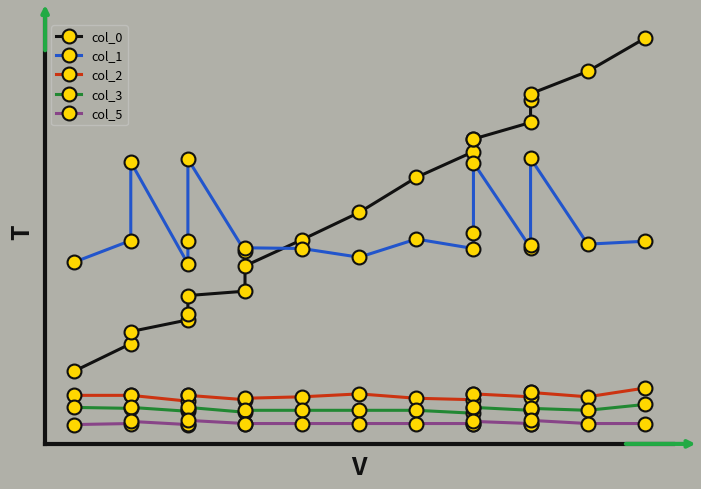

What is the average value of the col_1 series?

189.9